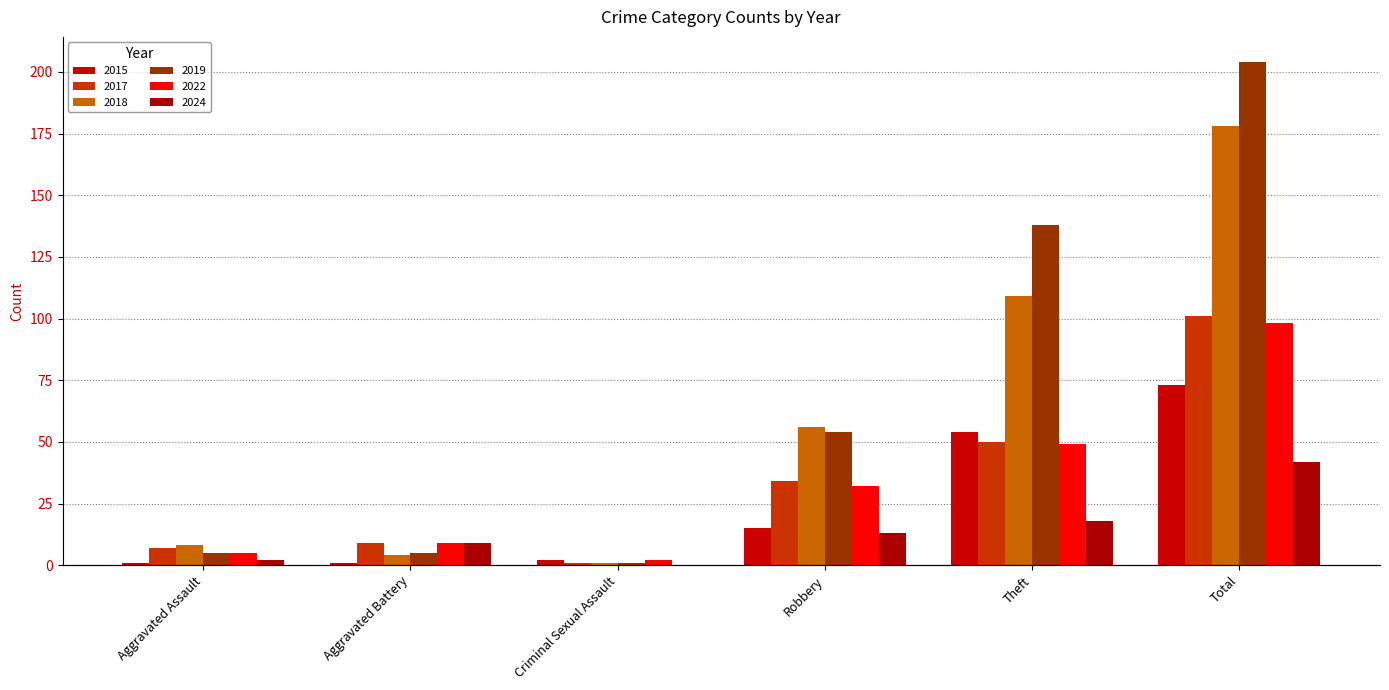

Which series has the widest spread of values?

2019